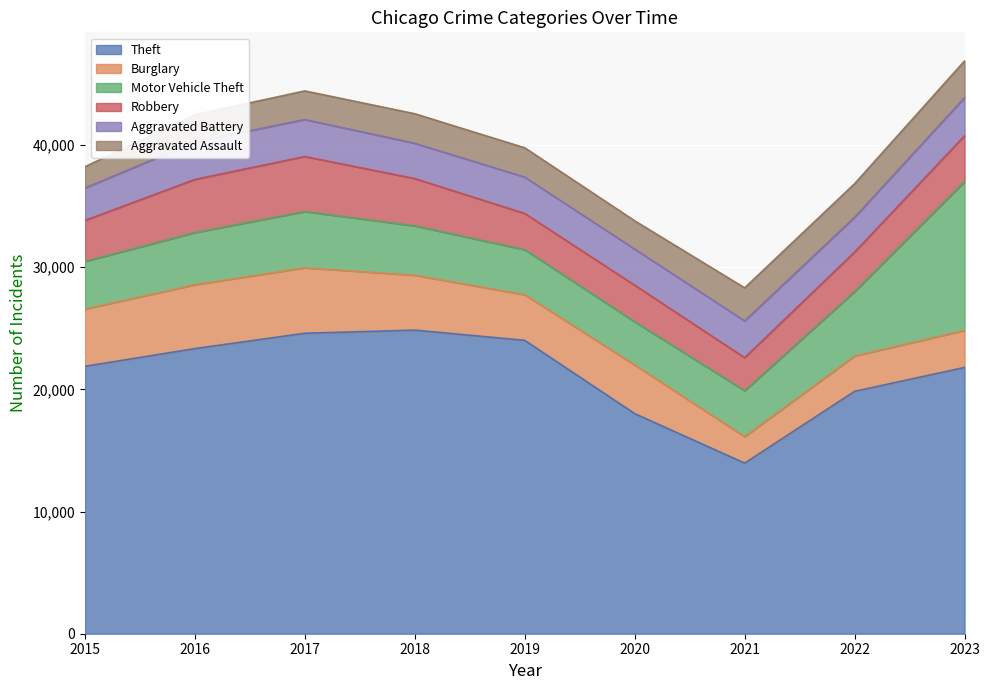

Which series has the largest total across all categories?

Theft